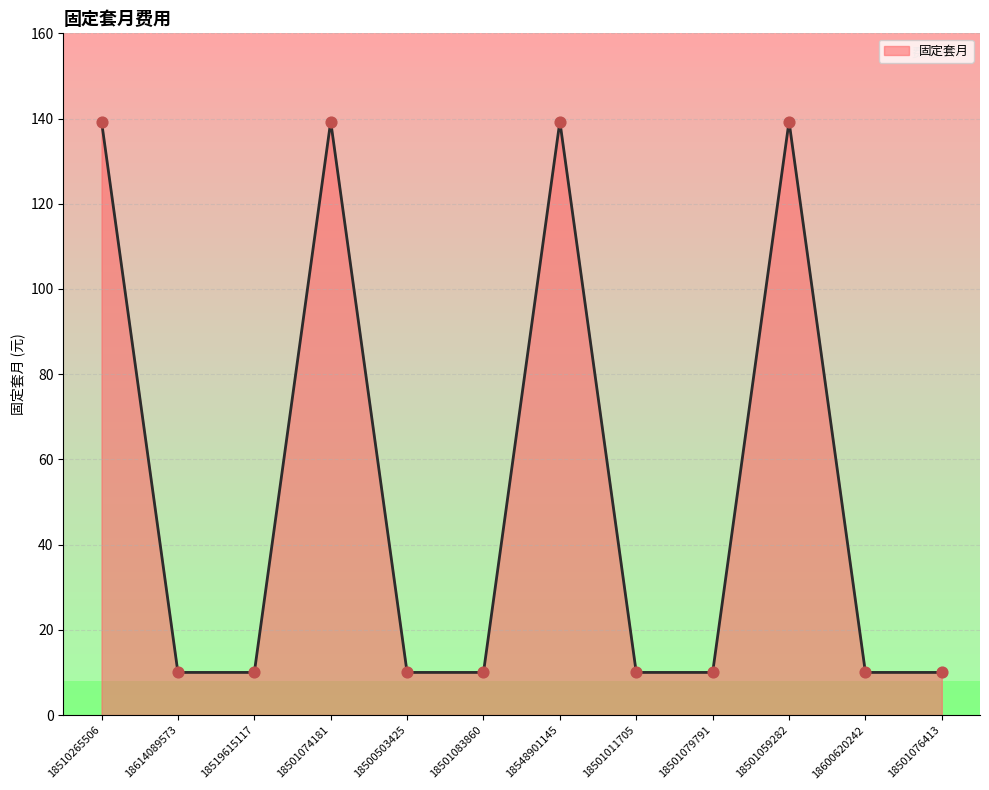

What is the change in value from 18501074181 to 18600620242?

-129.3